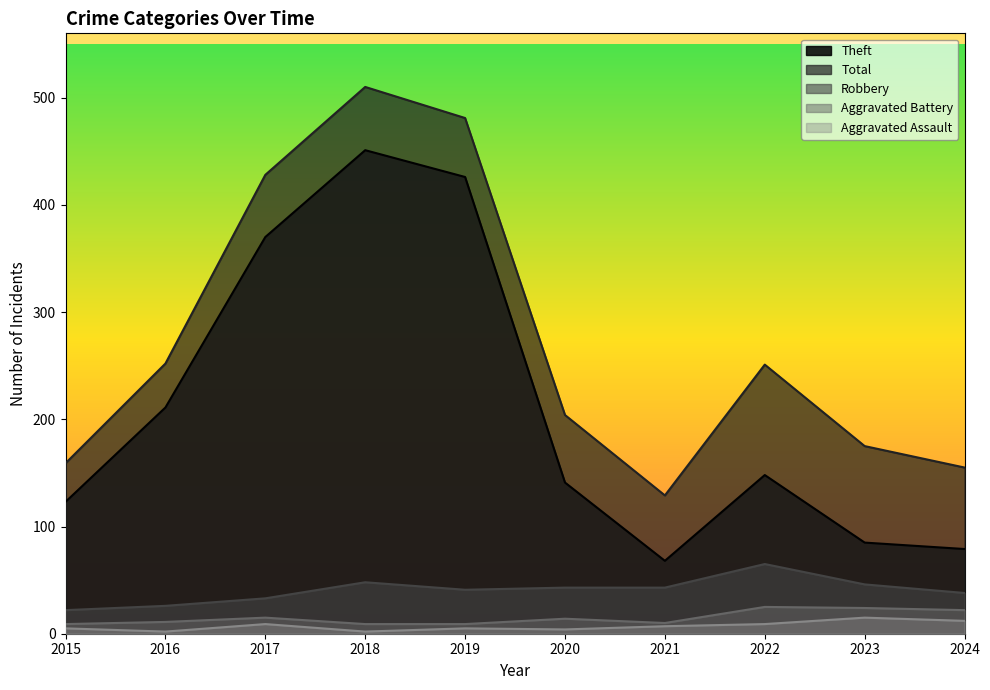

What is the difference between the second highest and minimum values in the Robbery series?

26